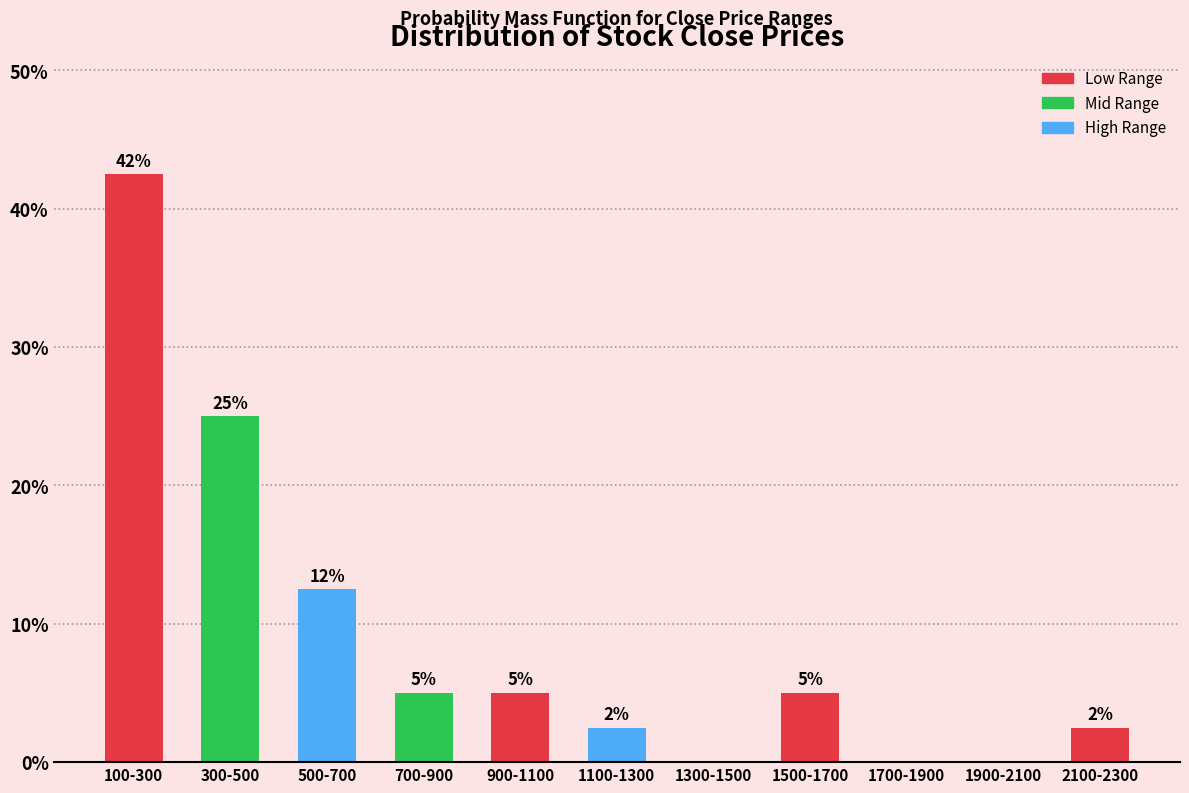

At which label is the value closest to 21?

300-500